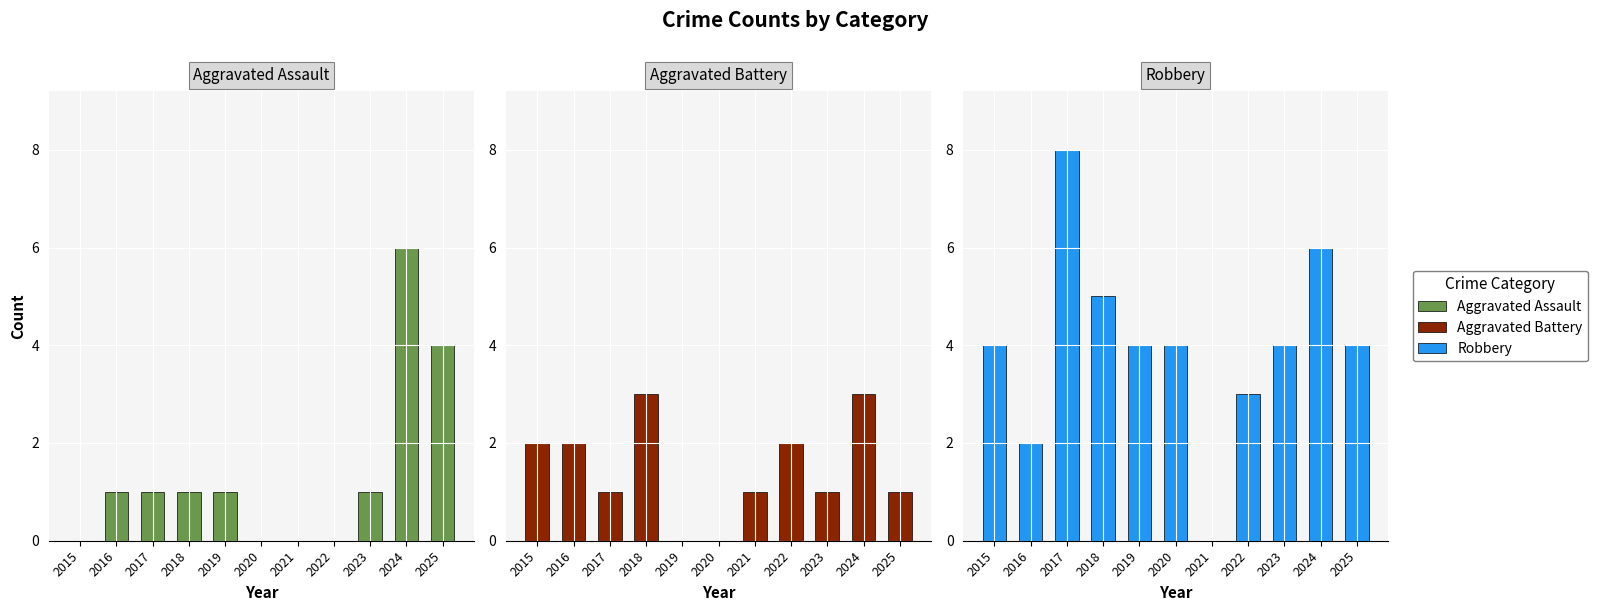

How many values in the Robbery series are below 4?

3